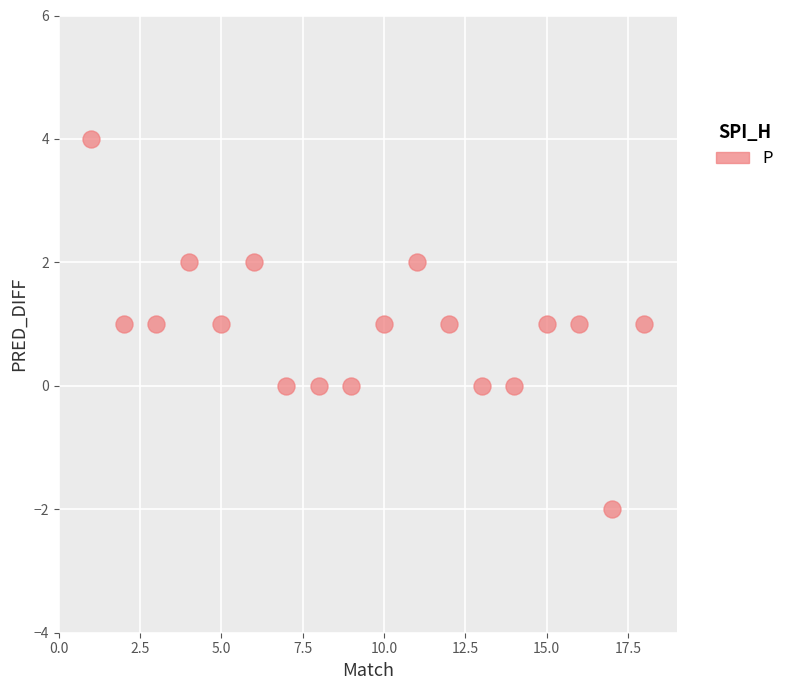

What is the range of Y values (max minus min)?

6